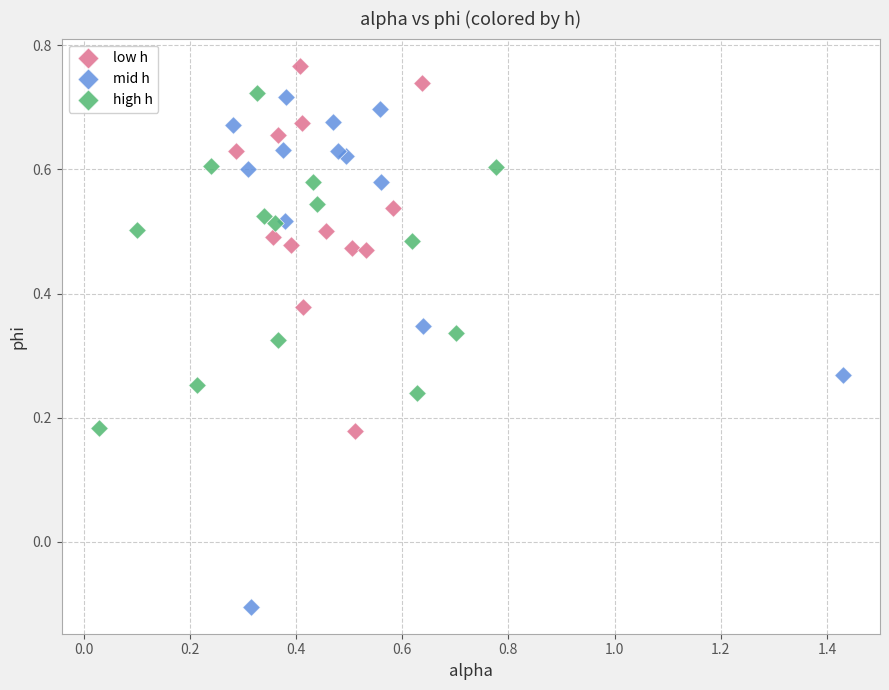

Which series contains the highest Y value?

low h